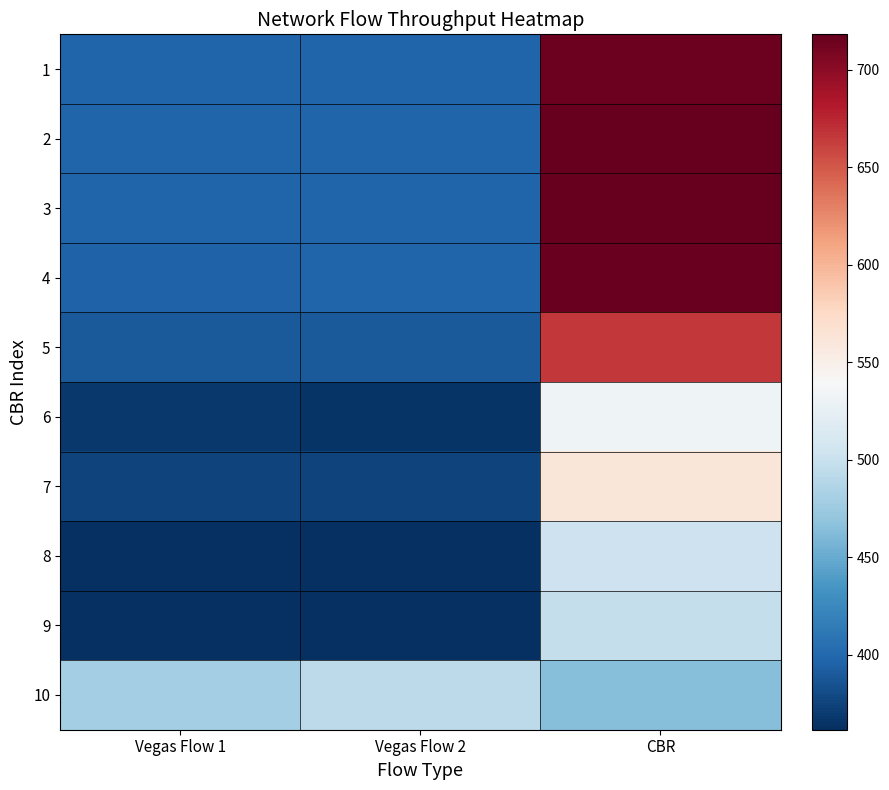

At CBR, list the series in order from smallest to largest.

10, 9, 8, 6, 7, 5, 1, 4, 2, 3